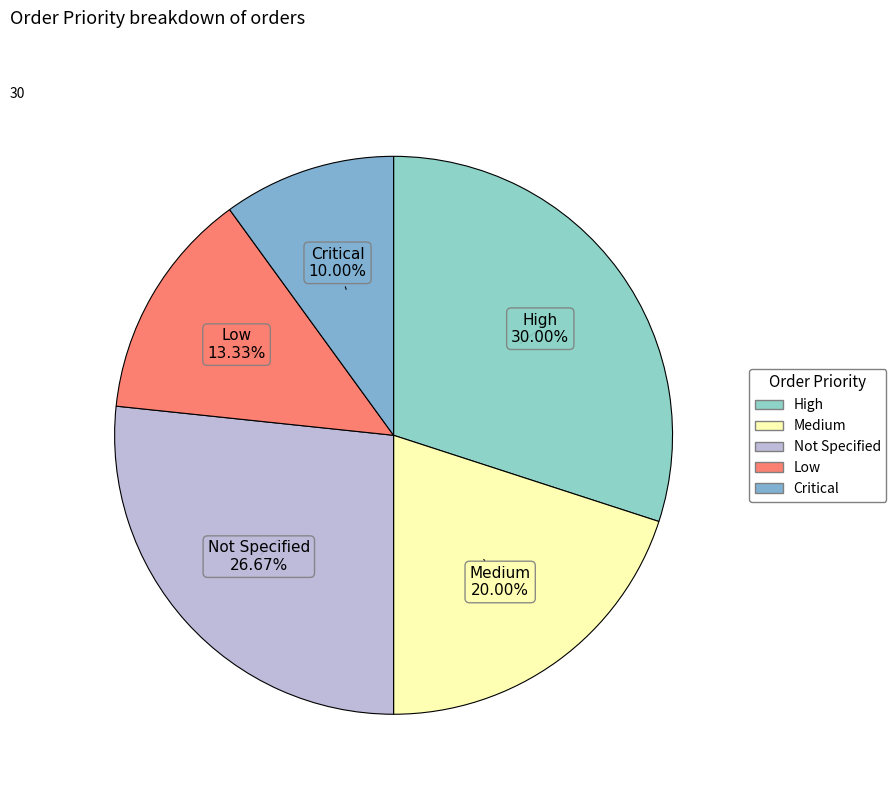

Is the sum of Medium and Low greater than half?

No